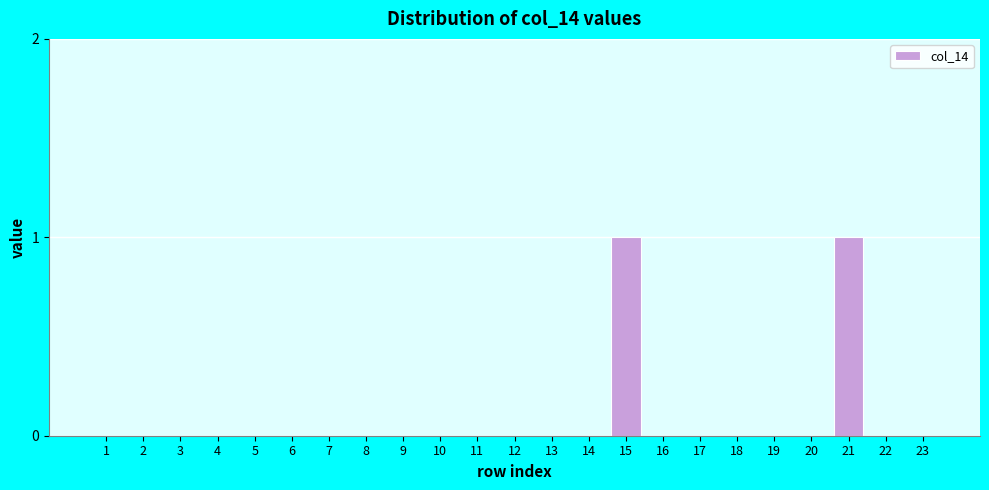

Reading right to left, extract all data points from this chart.

23=0	22=0	21=1	20=0	19=0	18=0	17=0	16=0	15=1	14=0	13=0	12=0	11=0	10=0	9=0	8=0	7=0	6=0	5=0	4=0	3=0	2=0	1=0